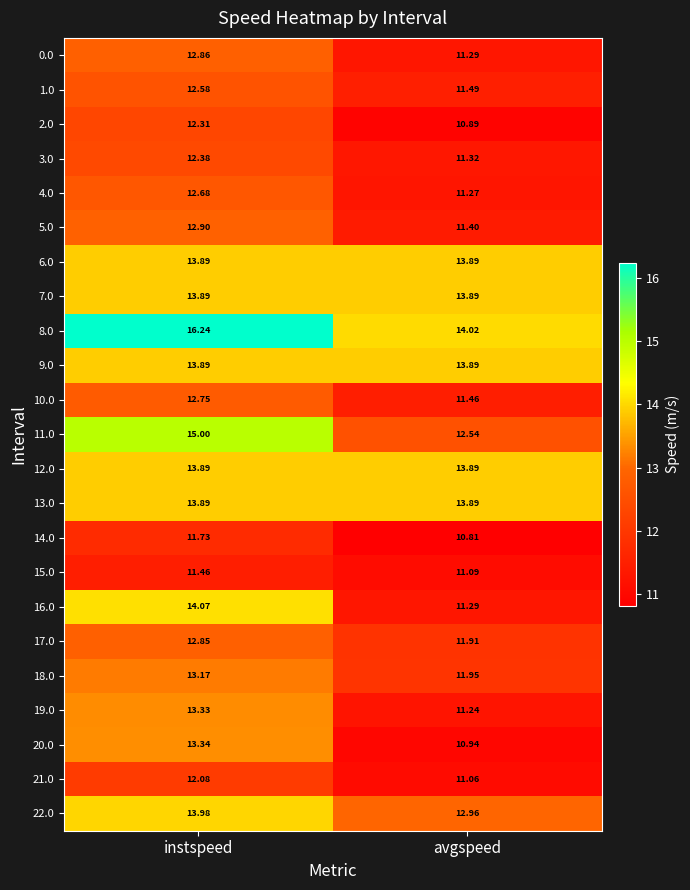

At which category is the sum across all series the highest?

instspeed